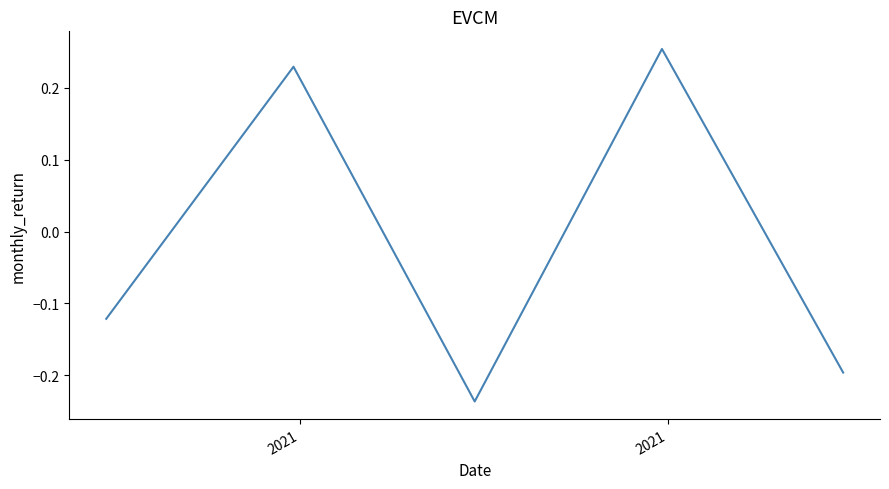

What is the difference between the second highest and minimum values?

0.5